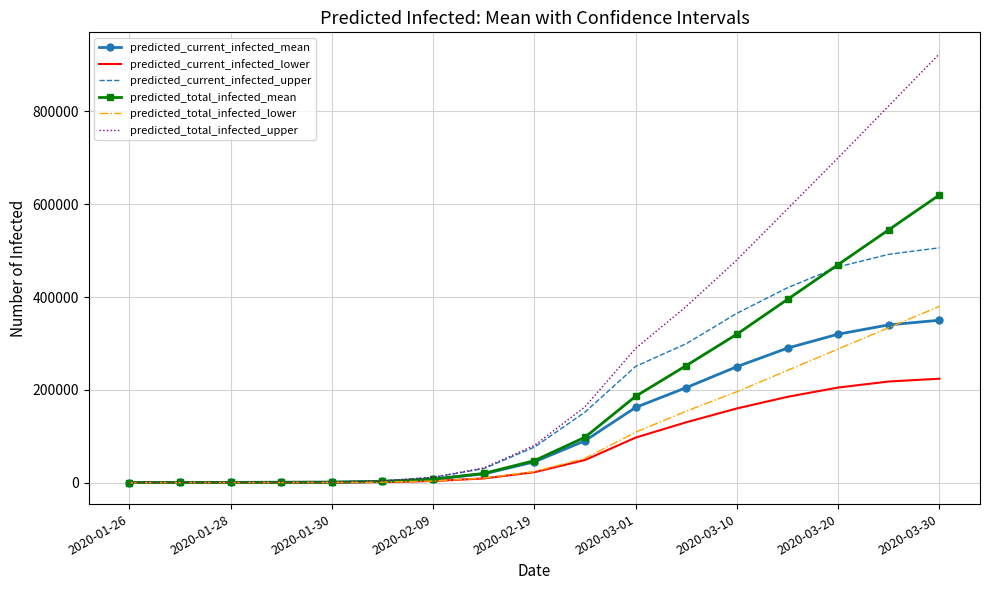

What is the maximum value for predicted_total_infected_mean?

620000